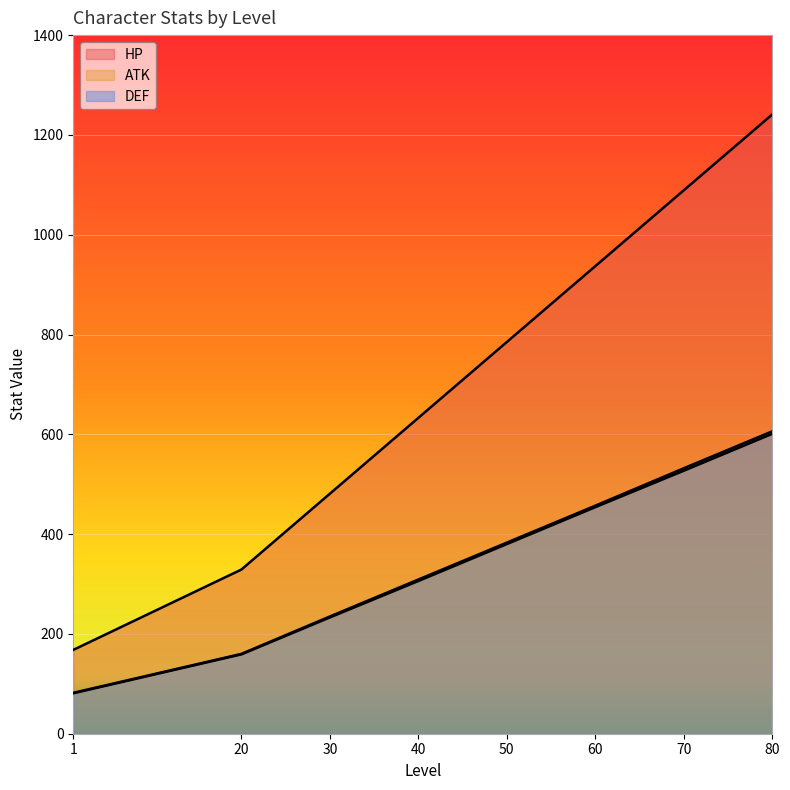

Which has a higher value, 60 or 50?

60